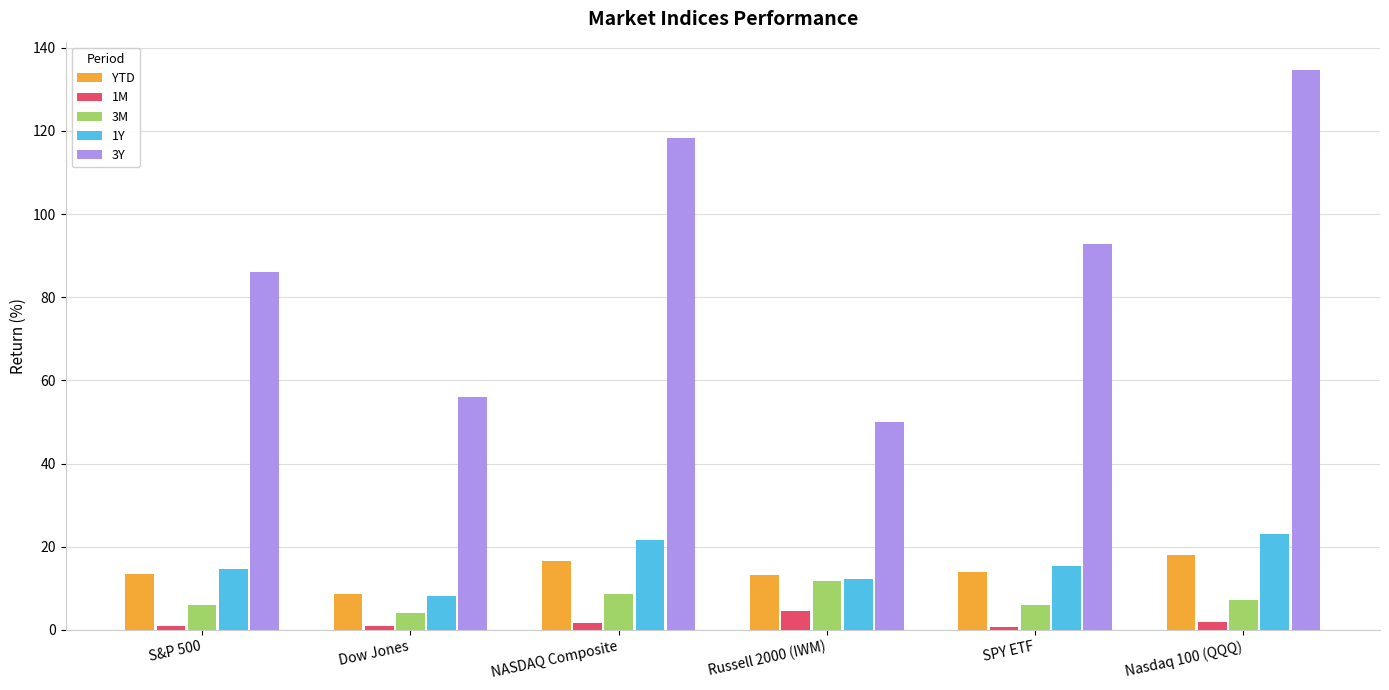

What is the lowest value of the 3Y series?

50.1